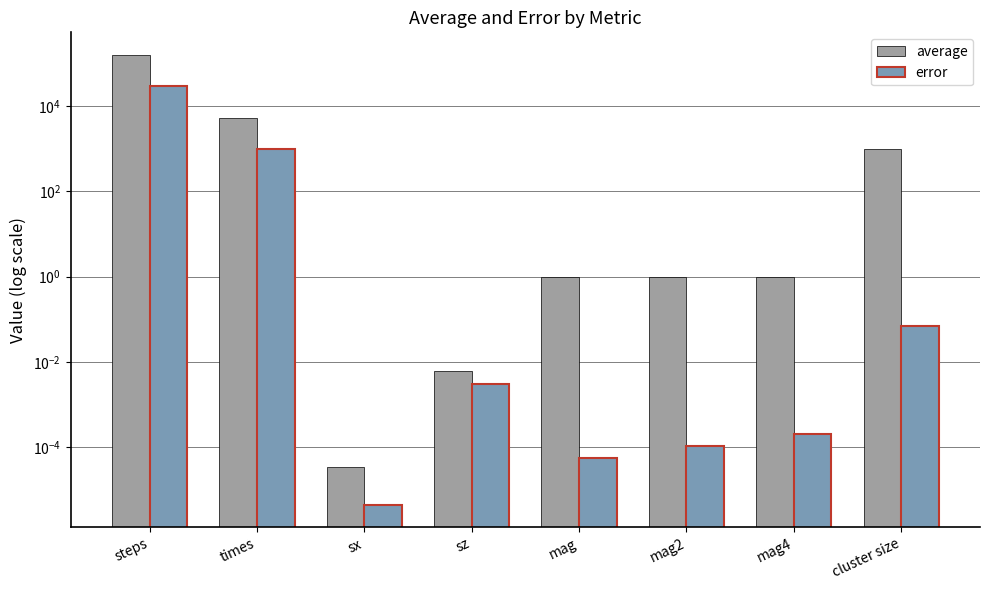

Which label corresponds to the smallest value in the chart?

sx